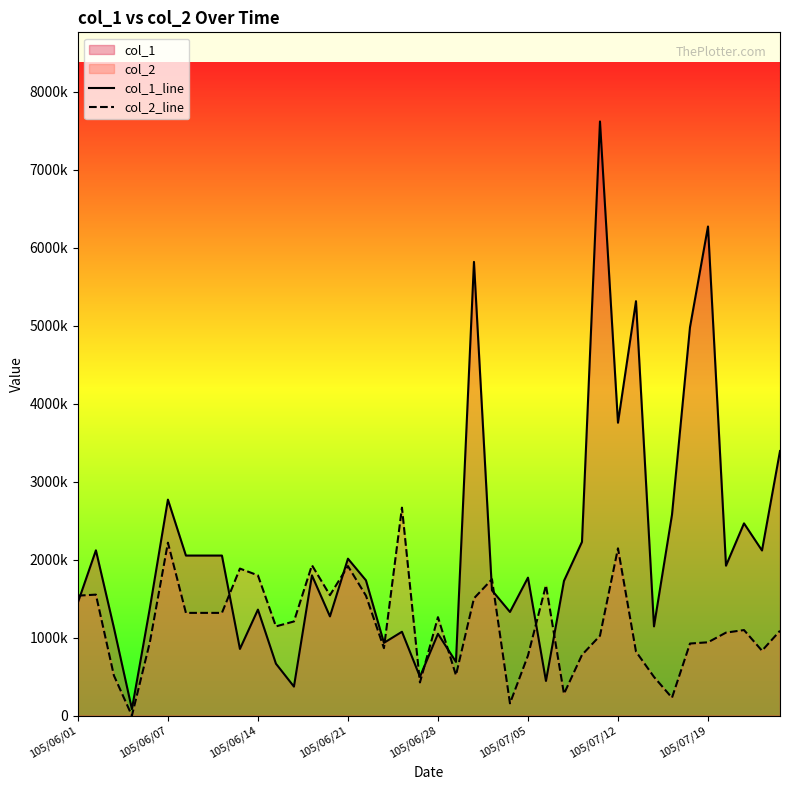

What is the average value of the col_1_line series?

2147699